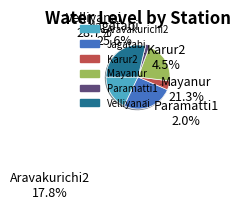

What percentage is the Karur2 slice, to the nearest percent?

5%